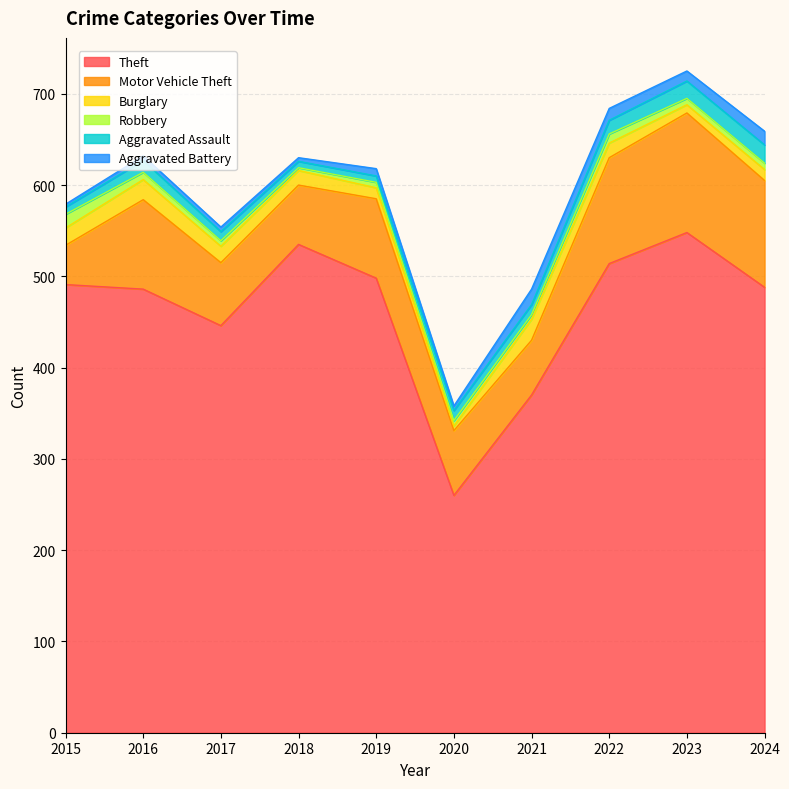

Reading left to right, list all the values displayed in this chart.

Theft: 491	486	446	535	498	260	370	514	548	488
Motor Vehicle Theft: 43	98	69	65	87	71	60	116	131	117
Burglary: 19	22	18	16	12	5	23	16	9	12
Robbery: 15	8	6	3	6	6	5	10	7	7
Aggravated Assault: 8	13	10	7	7	11	11	15	19	20
Aggravated Battery: 3	5	5	4	8	5	17	13	11	15